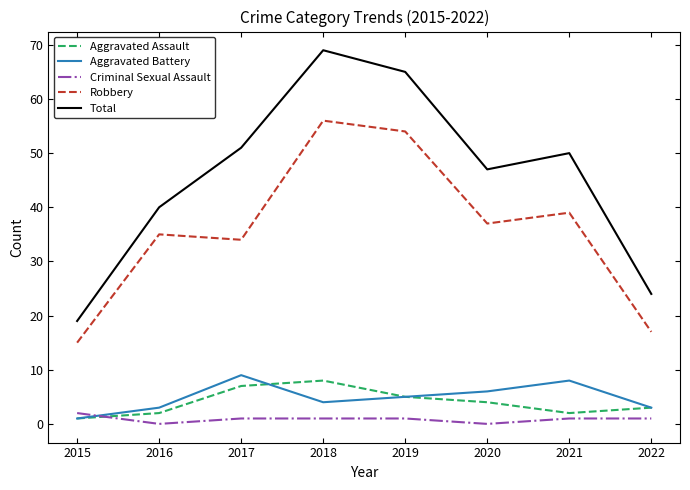

At which label does Robbery first exceed 37?

2018